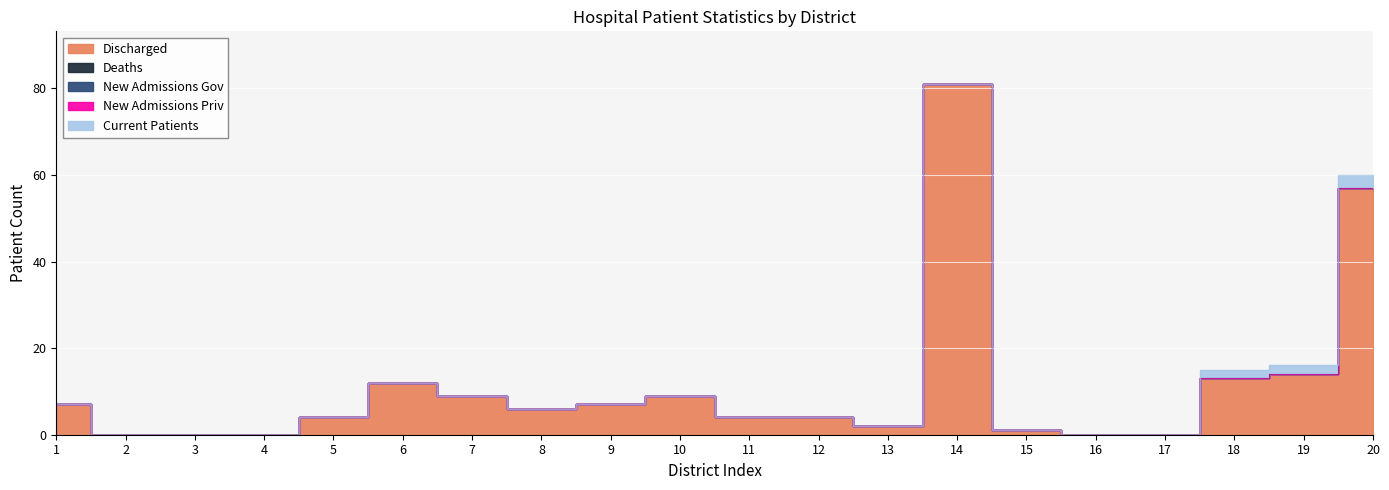

Is the value of Deaths at 8 greater than the value of New Admissions Gov at 18?

No